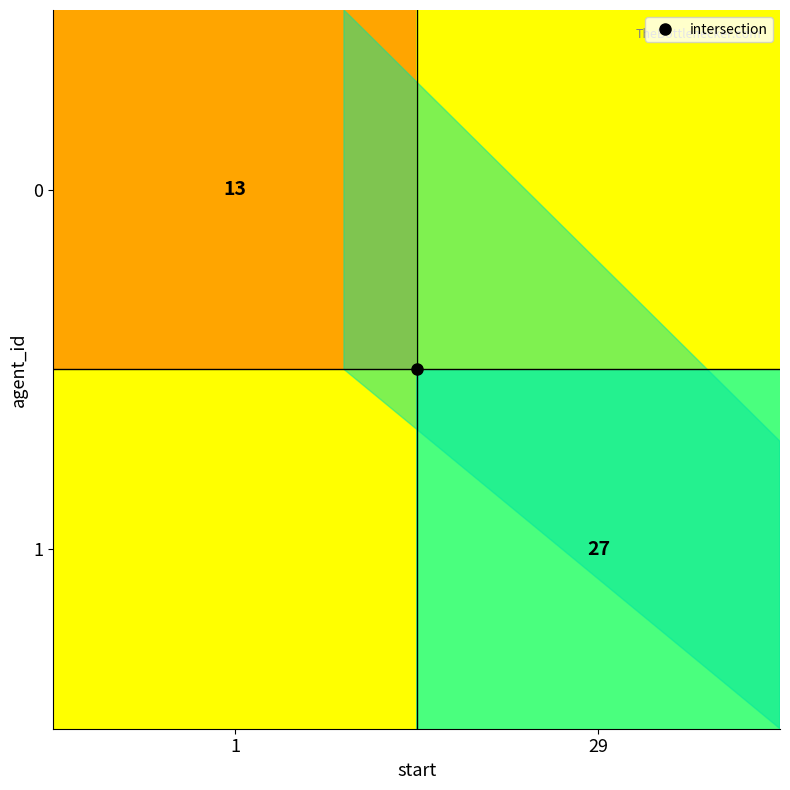

What is the maximum value shown in the chart?

27